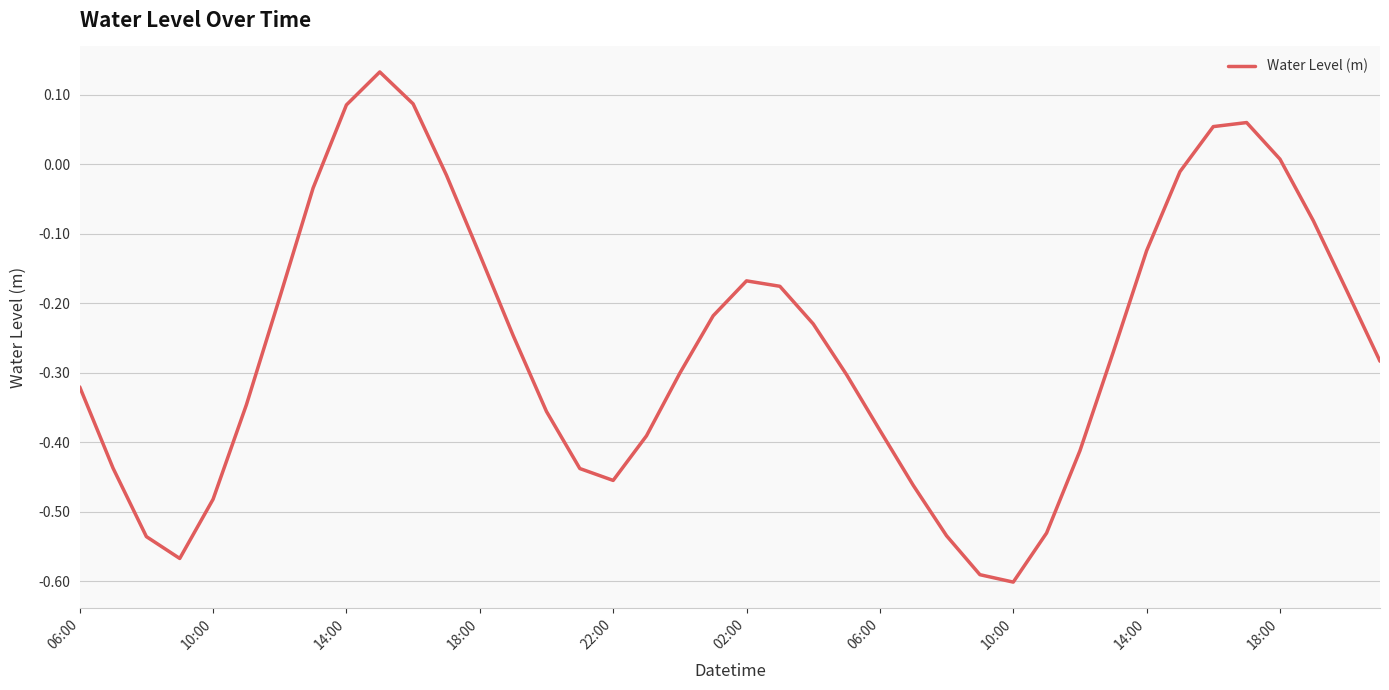

What is the difference between the maximum and minimum values?

0.7